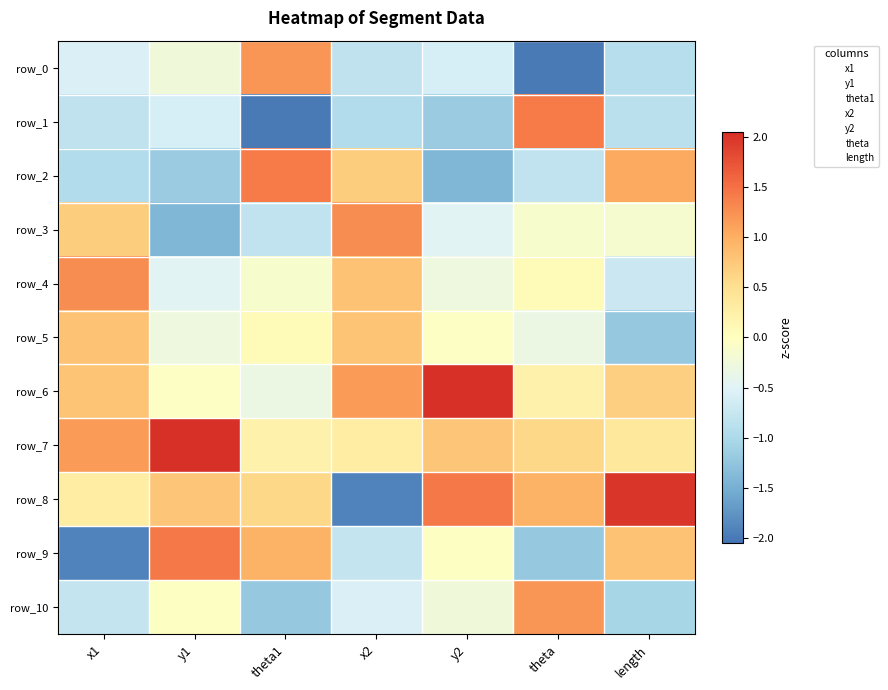

What is the difference between the second highest and minimum values in the row_7 series?

1.0